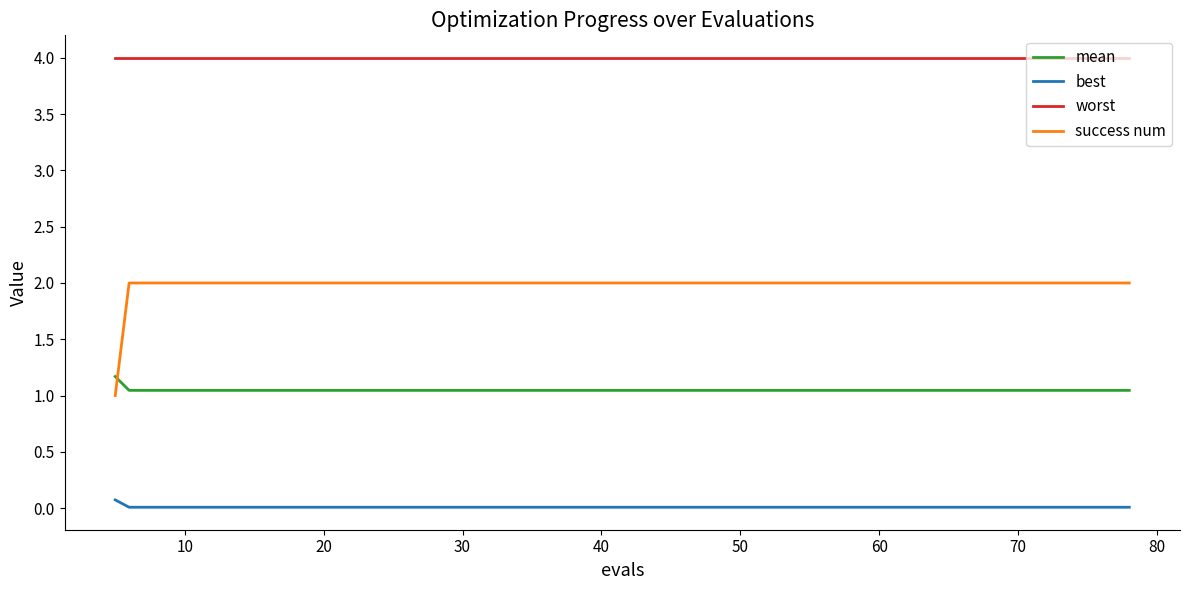

Rank the series by their average value, from lowest to highest.

best, mean, success num, worst